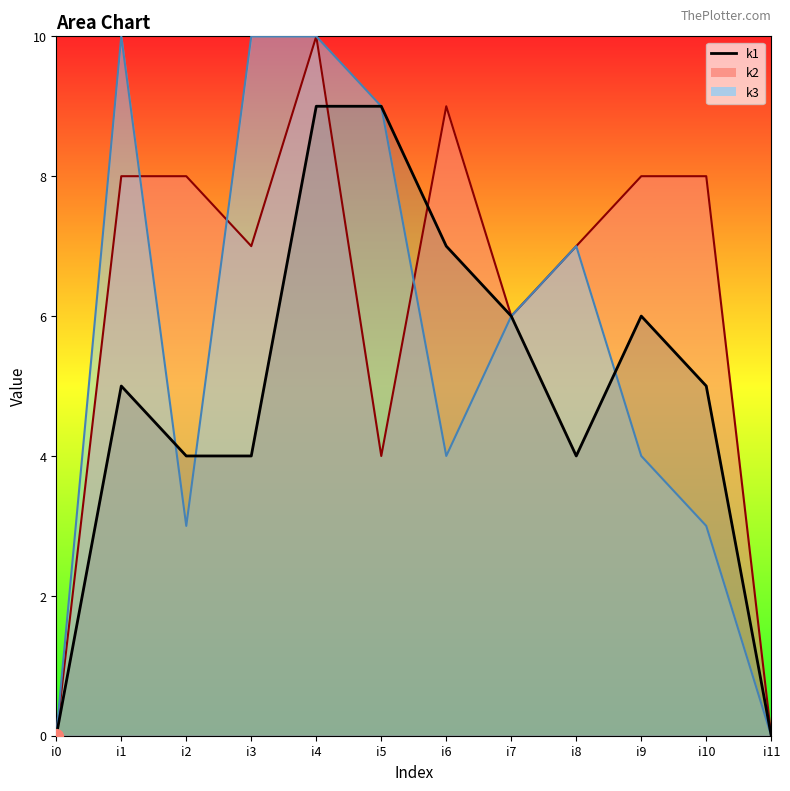

What is the value of the 3rd point from the left?

4